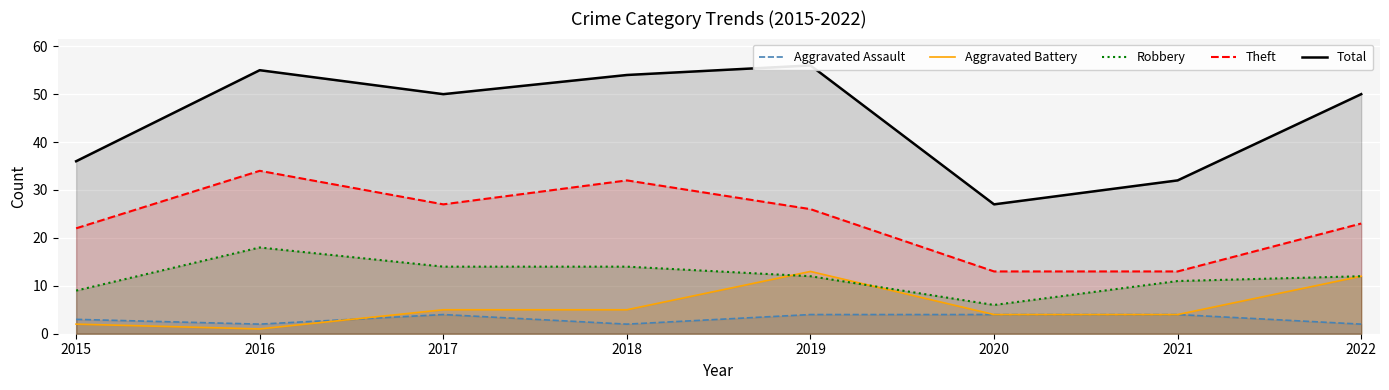

True or false: Theft and Aggravated Battery cross at least once.

False